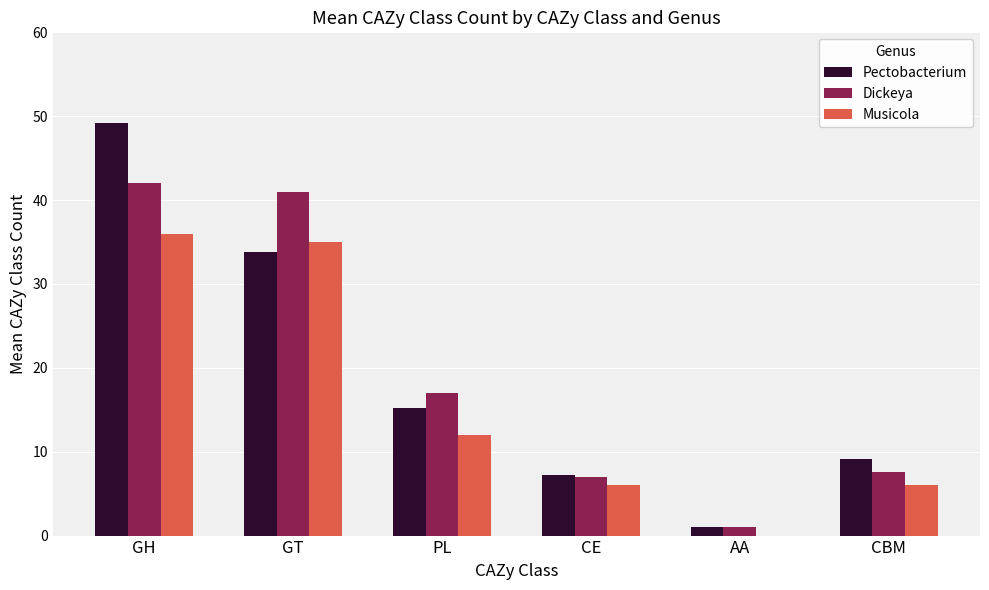

Are the bars horizontal?

No